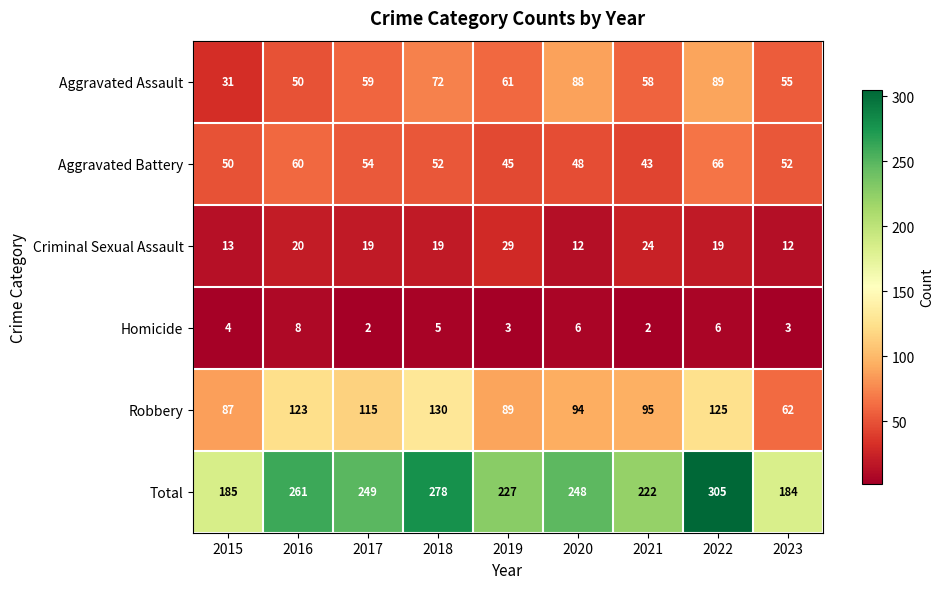

Count the number of data series in this chart.

6